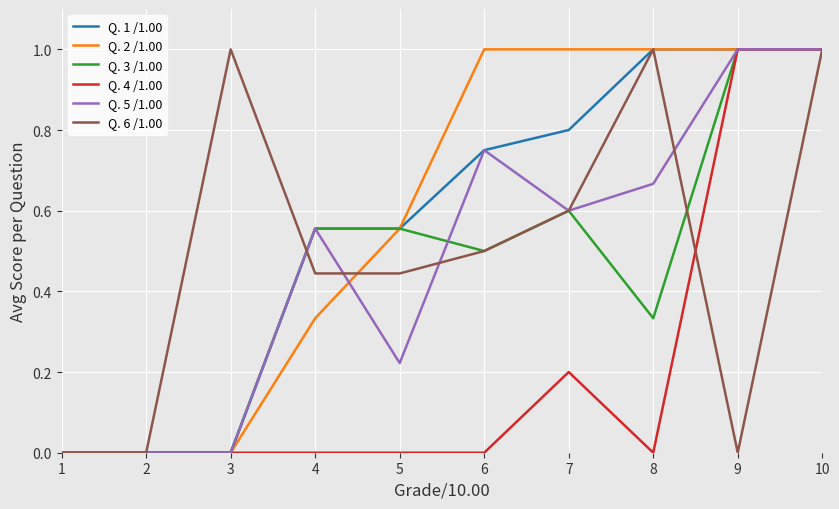

At which category is the sum across all series the highest?

10